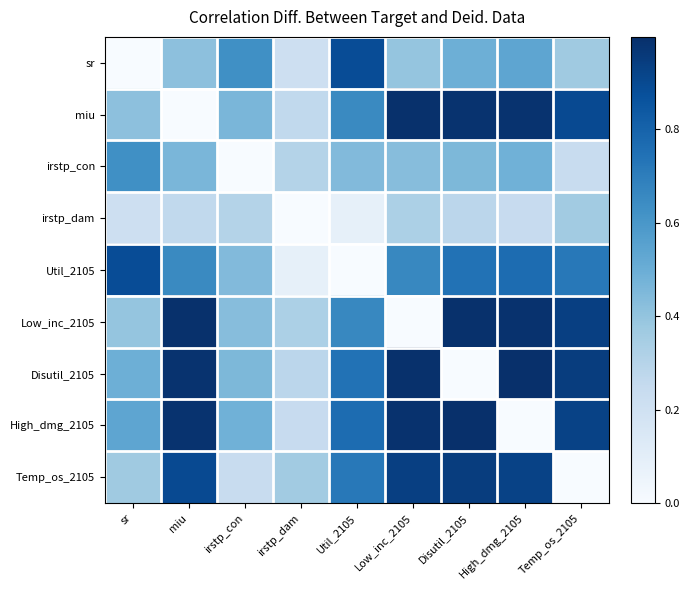

What is the total value across all series at irstp_dam?

2.1